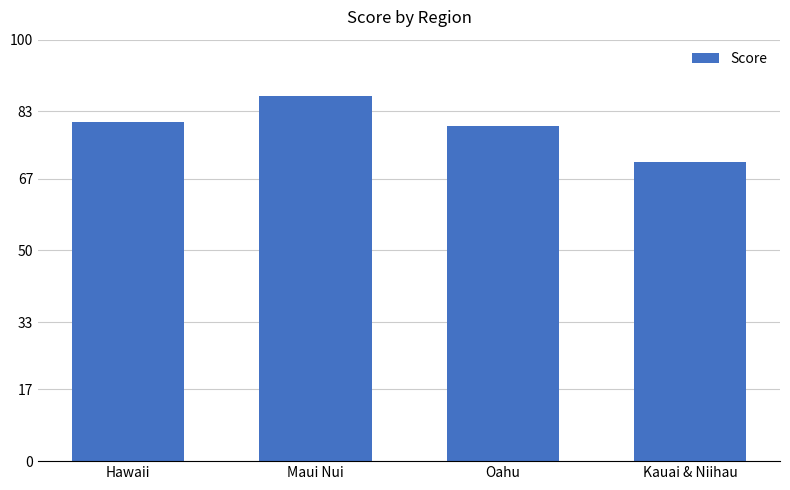

Approximately how many times larger is the value at Maui Nui compared to Kauai & Niihau?

1.2